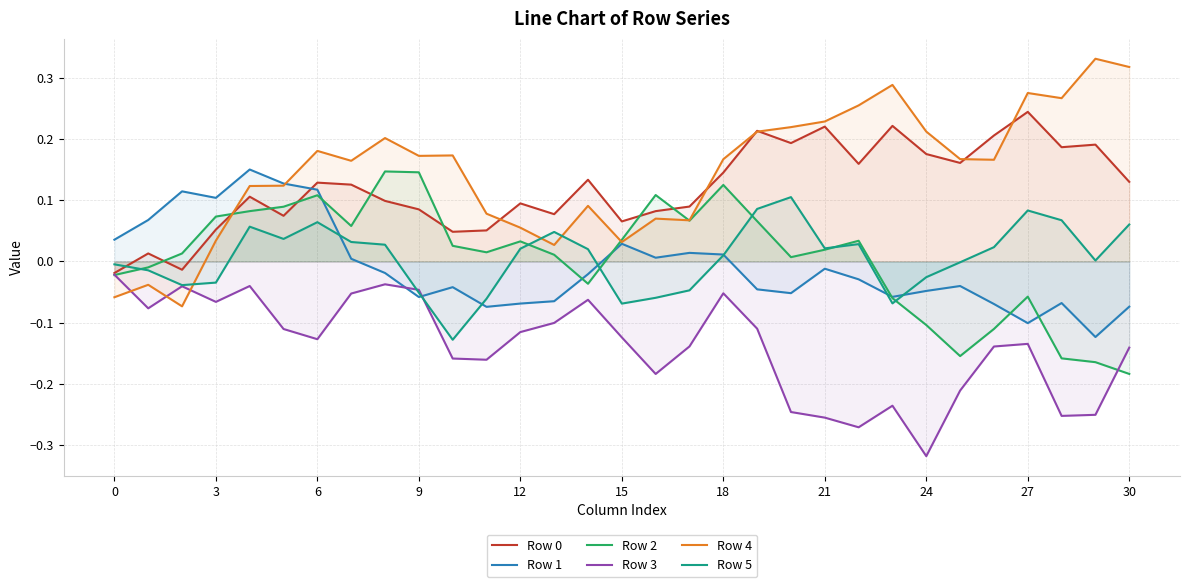

Which series has the widest spread of values?

Row 4